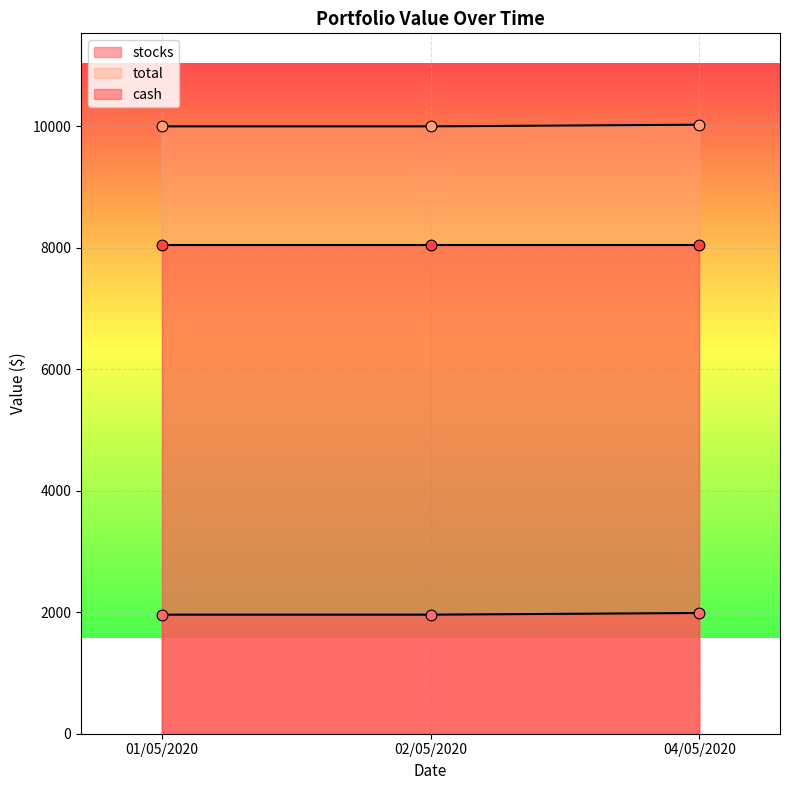

Is the value of stocks at 01/05/2020 greater than the value of total at 04/05/2020?

No